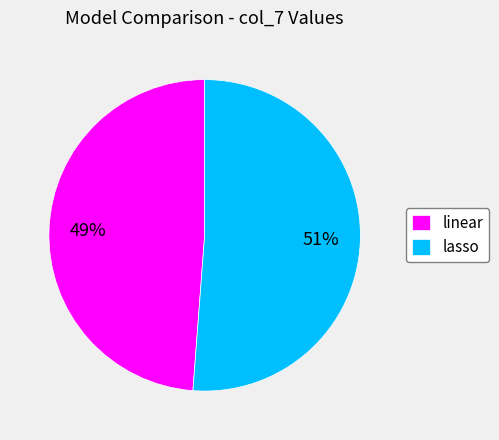

Which has a higher value, lasso or linear?

lasso